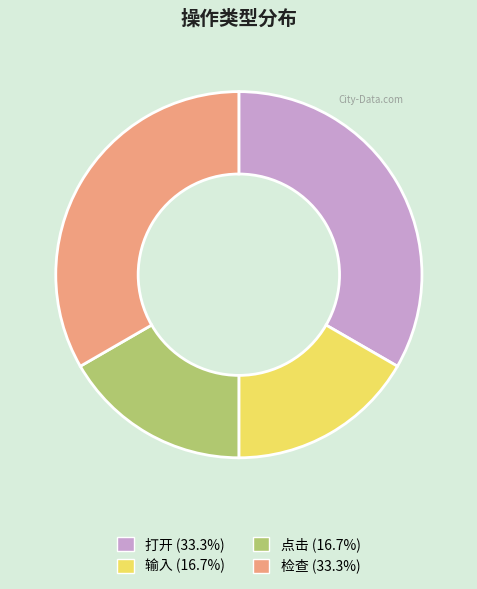

Is the sum of 点击 (16.7%) and 输入 (16.7%) greater than half?

No